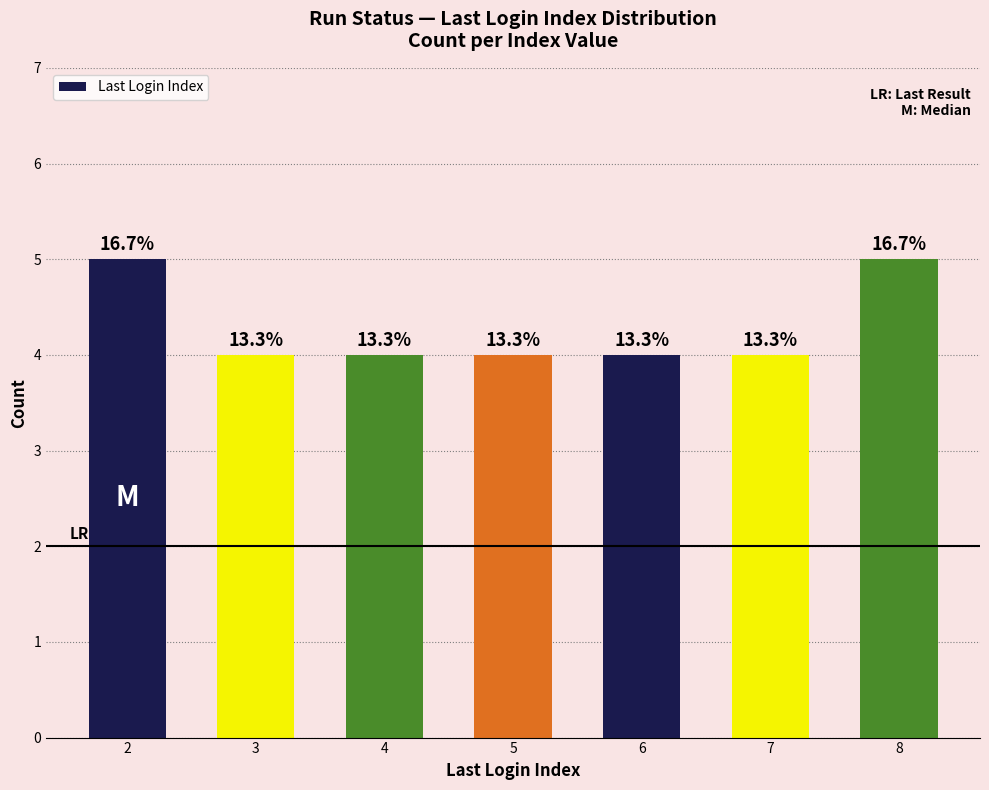

How many bars are there in total?

7